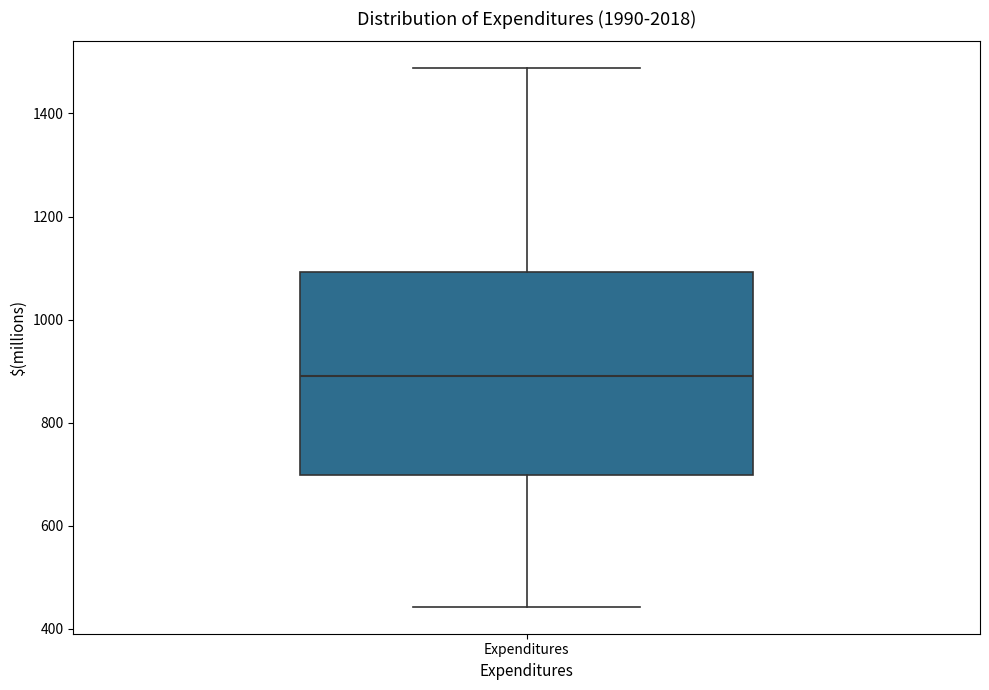

Read this box plot against the y-axis: the position of the median line, the range covered by the box, and the ends of both whiskers. The values are not printed on the chart, so give them approximately, as read against the axis.

median 900, box 700 to 1100, whiskers 440 to 1480